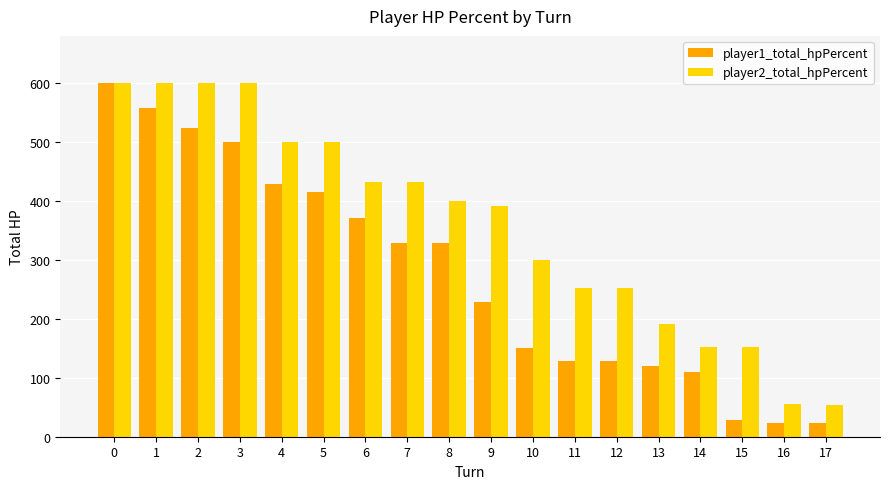

Does the chart contain any negative values?

No